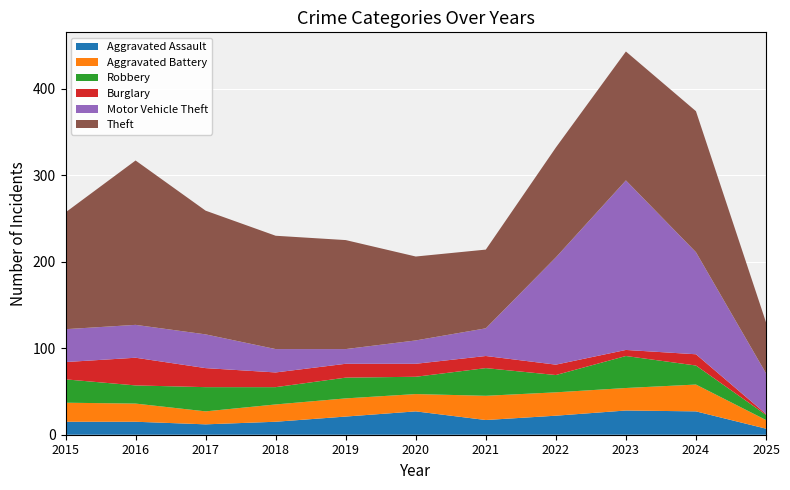

Reading right to left, transcribe all the data shown in this chart.

Aggravated Assault: 7	27	28	22	17	27	21	15	12	15	15
Aggravated Battery: 10	31	26	27	28	20	21	20	15	21	22
Robbery: 6	22	37	20	32	20	24	20	28	21	27
Burglary: 1	13	7	12	14	15	16	17	22	32	20
Motor Vehicle Theft: 47	118	196	124	32	27	17	27	39	38	38
Theft: 59	163	149	127	91	97	126	131	143	190	135